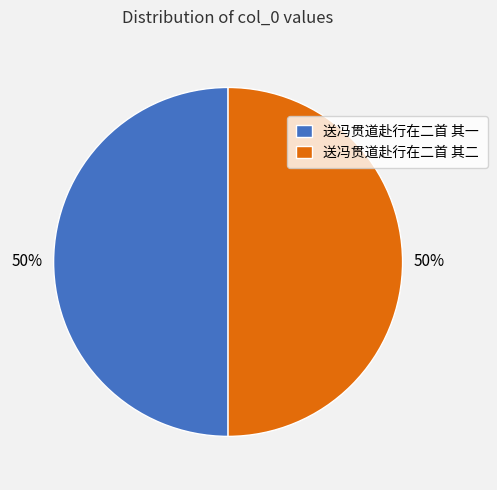

Approximately how many times larger is the value at 送冯贯道赴行在二首 其二 compared to 送冯贯道赴行在二首 其一?

1.0